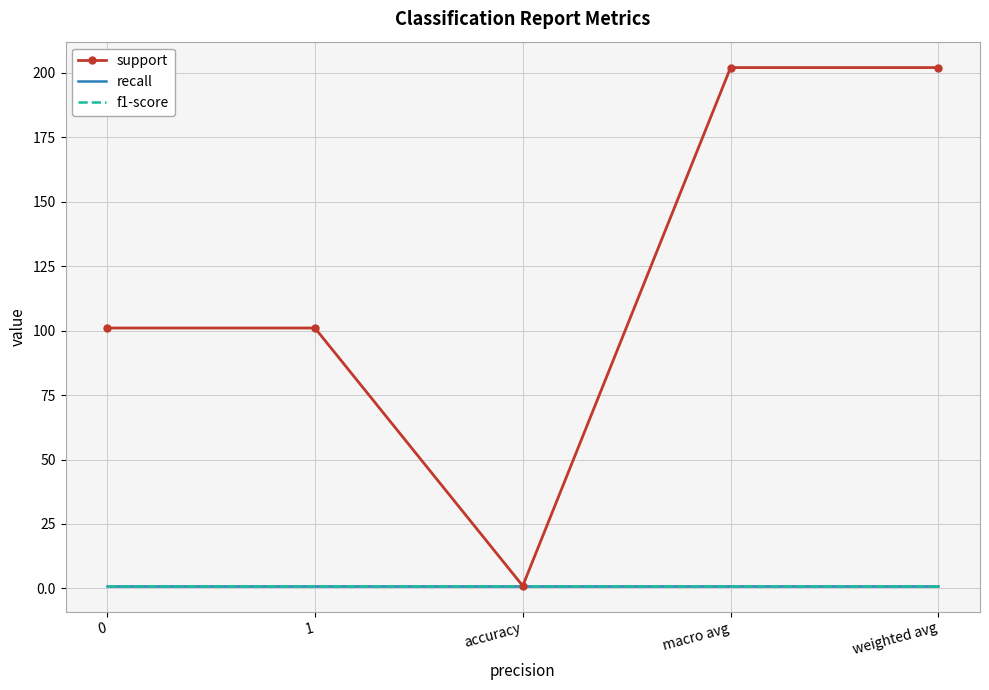

True or false: support and f1-score cross at least once.

False